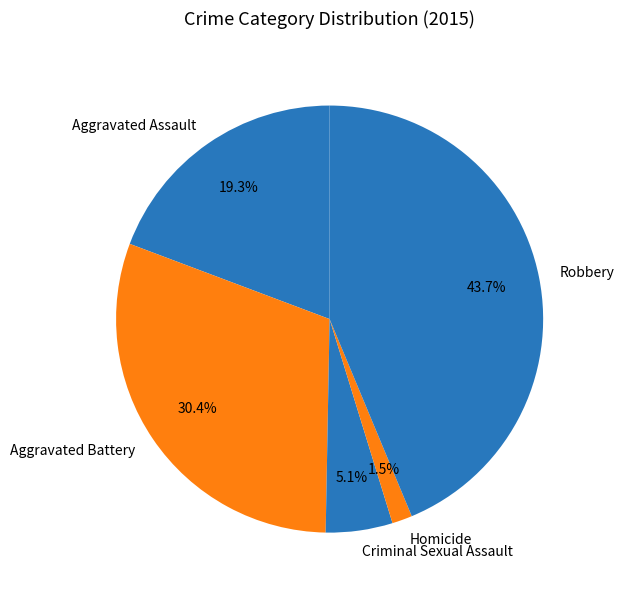

What percentage is the Aggravated Assault slice, to the nearest percent?

19%